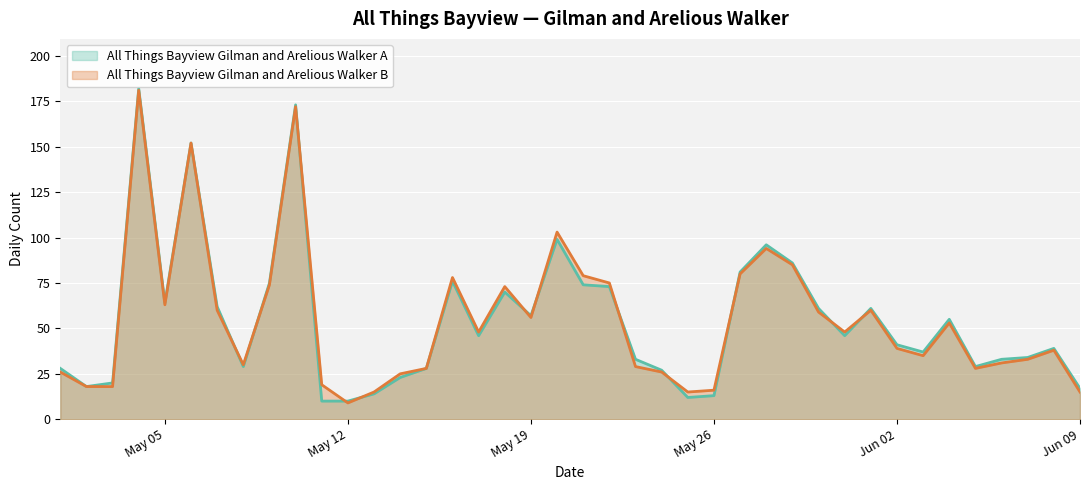

What is the minimum value for All Things Bayview Gilman and Arelious Walker B?

9